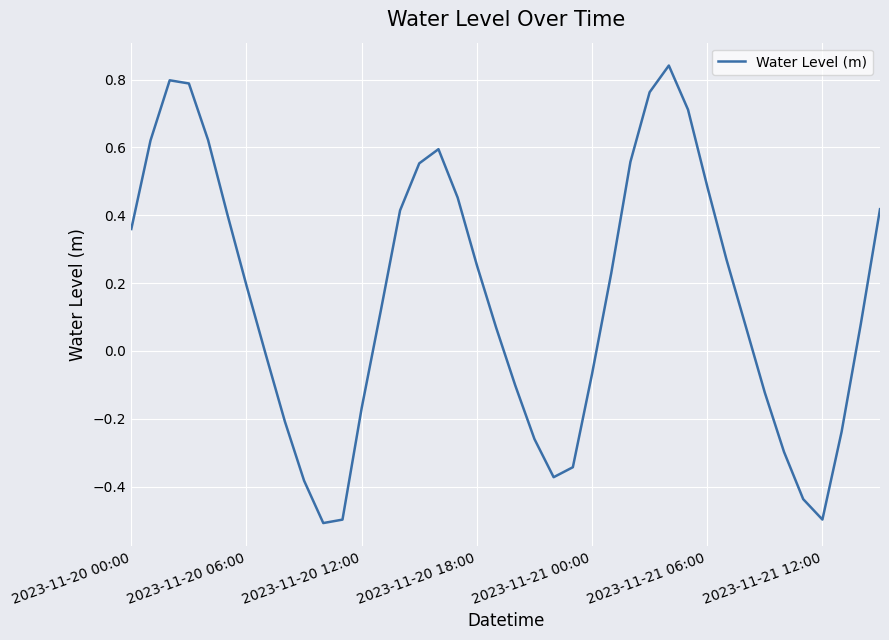

What is the smallest value displayed?

-0.5